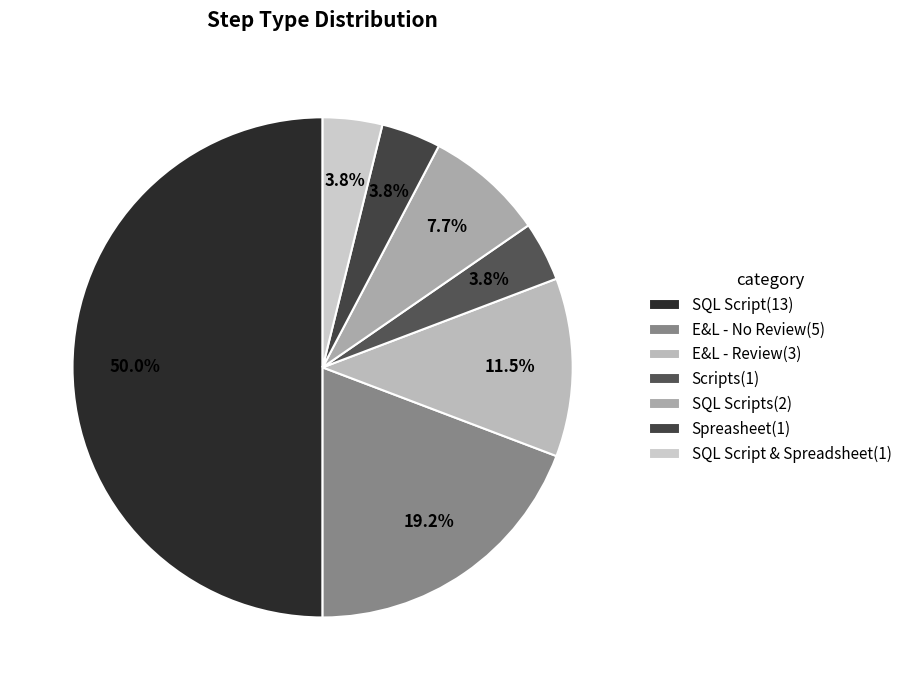

How many slices are in this pie chart?

7